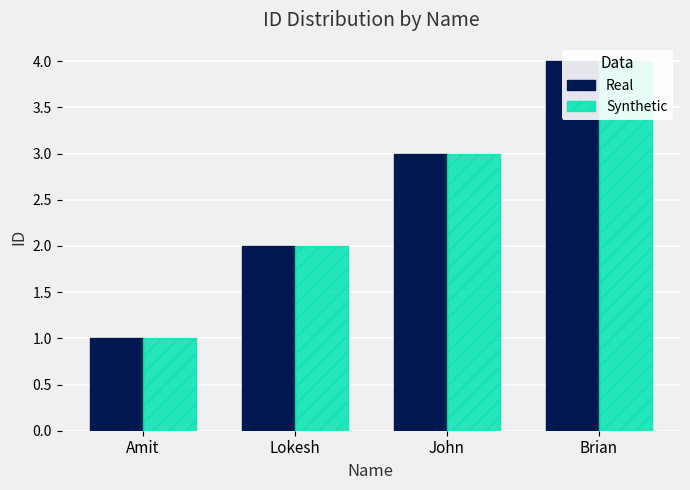

Count the number of categories in the chart.

4